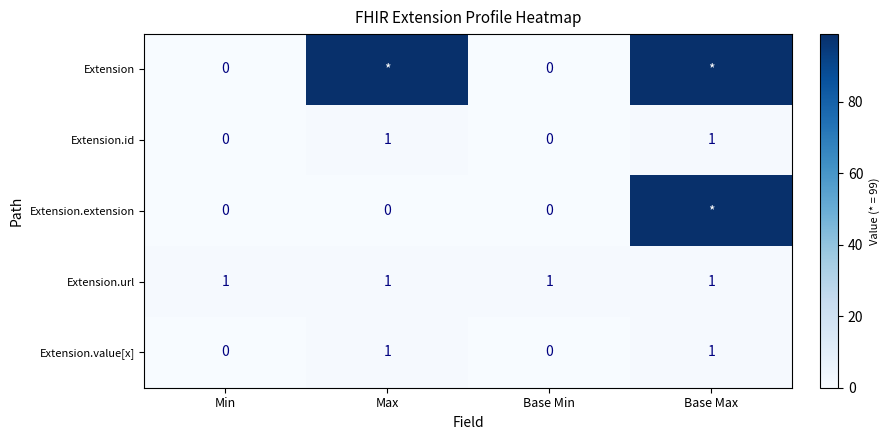

Which series changed the most between Max and Base Max?

Extension.extension